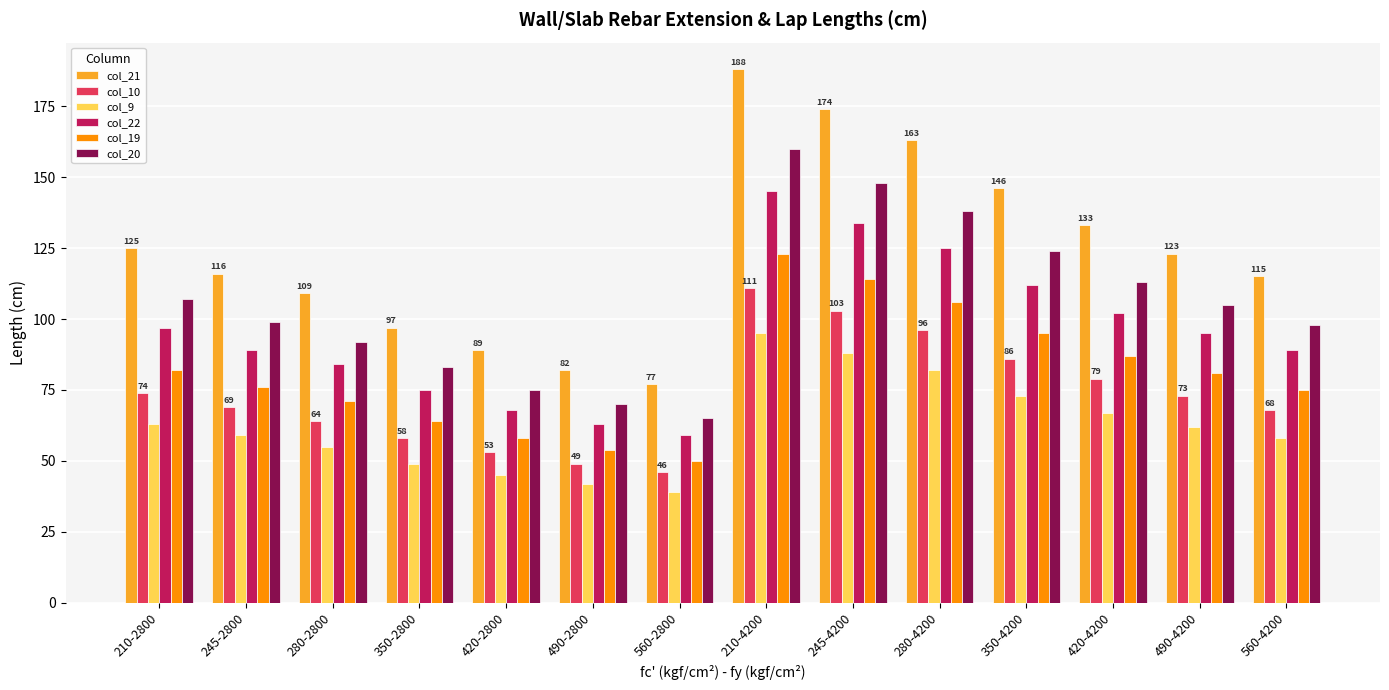

What is the minimum value shown in the chart?

39